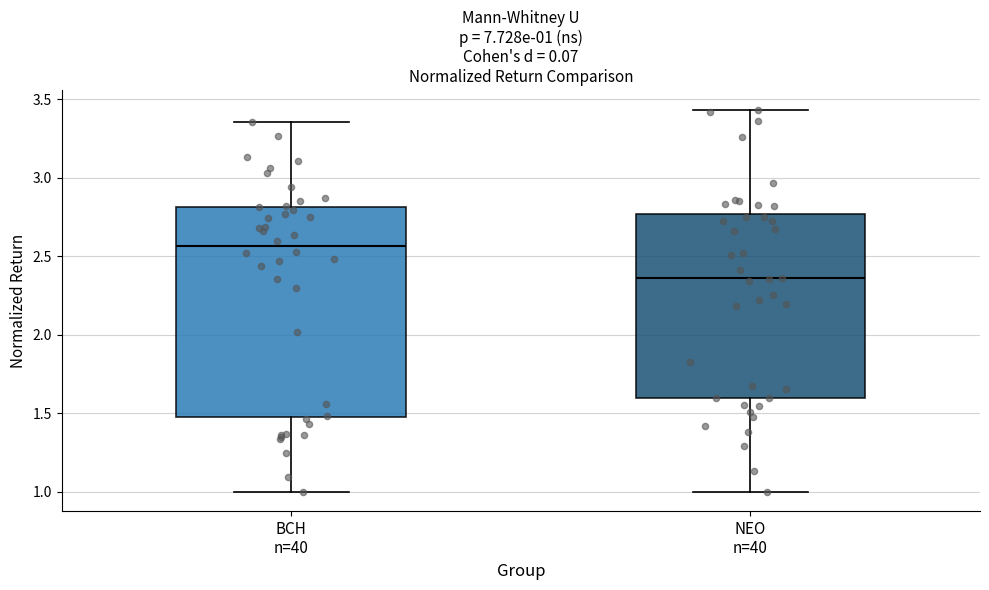

Comparing the boxes themselves (not the whiskers), which one is the tallest?

BCH n=40